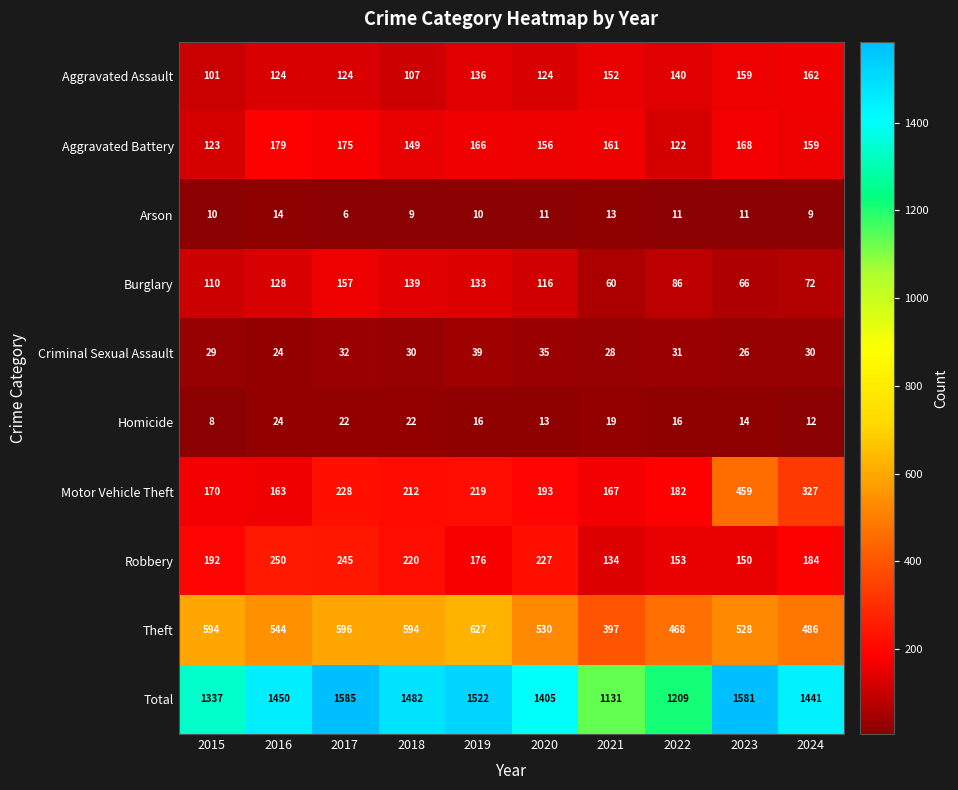

What is the maximum value shown in the chart?

1585